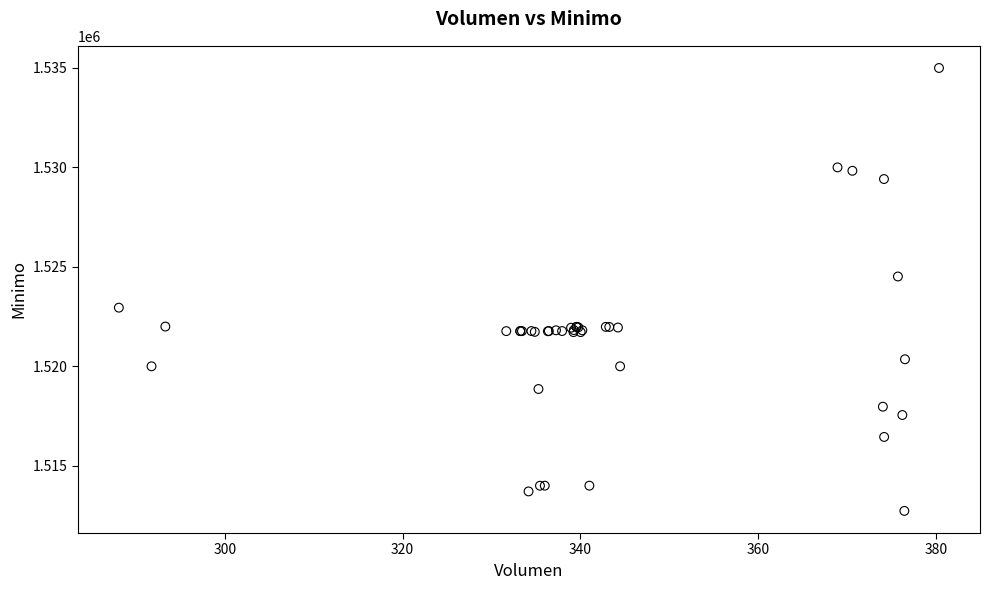

What Y value in the scatter plot is closest to 1523862?

1524513